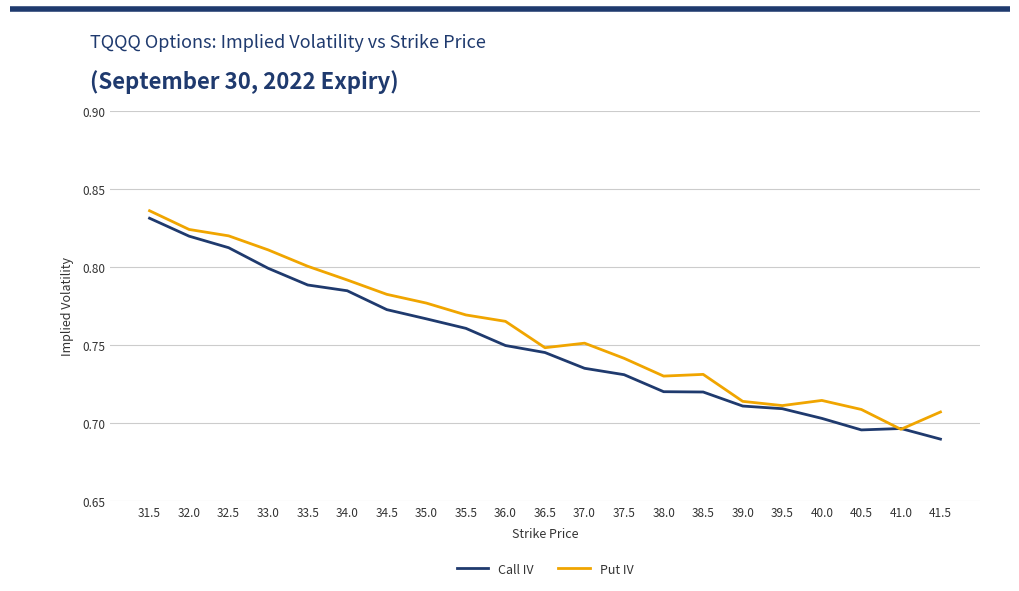

Between 31.5 and 37.0, which series saw the biggest shift?

Call IV